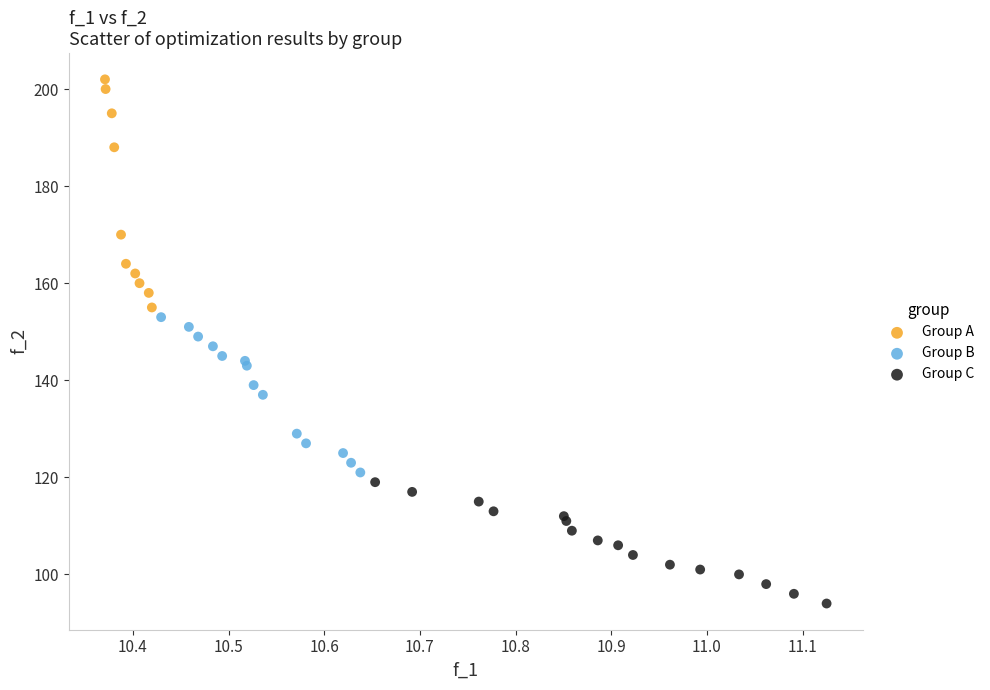

Which series reaches the minimum Y coordinate?

Group C